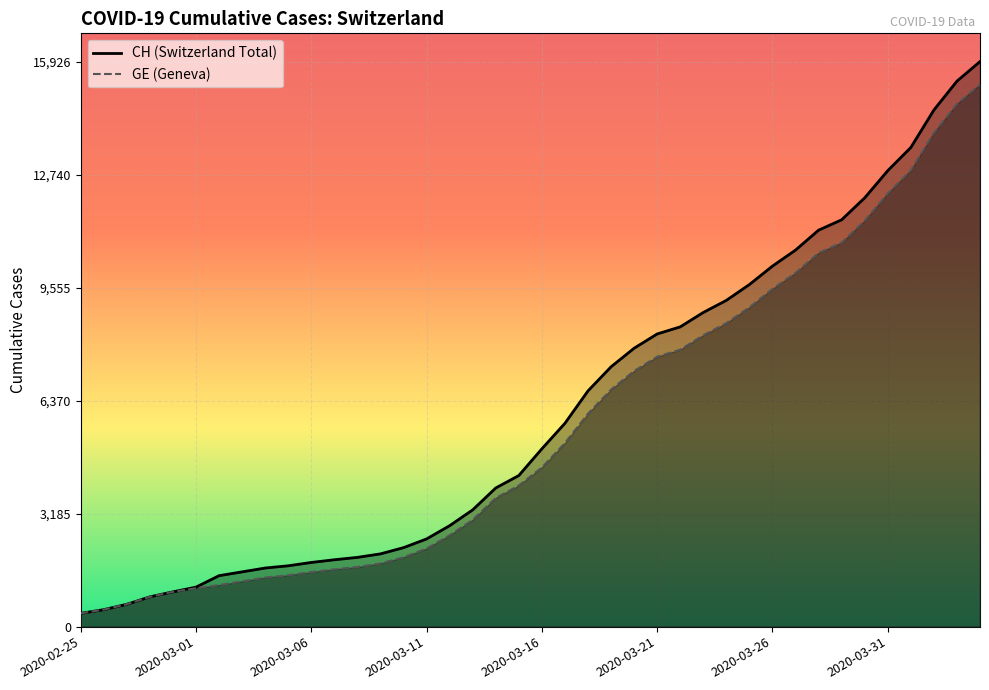

True or false: GE_line has more than 2 interior local peaks.

False